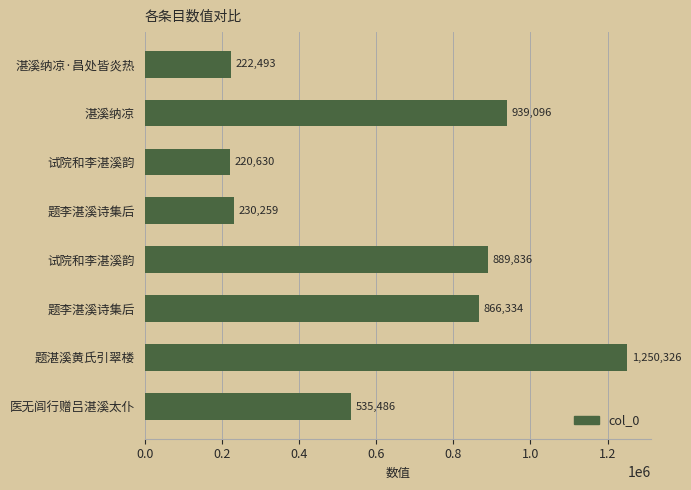

How many bars are there in total?

8